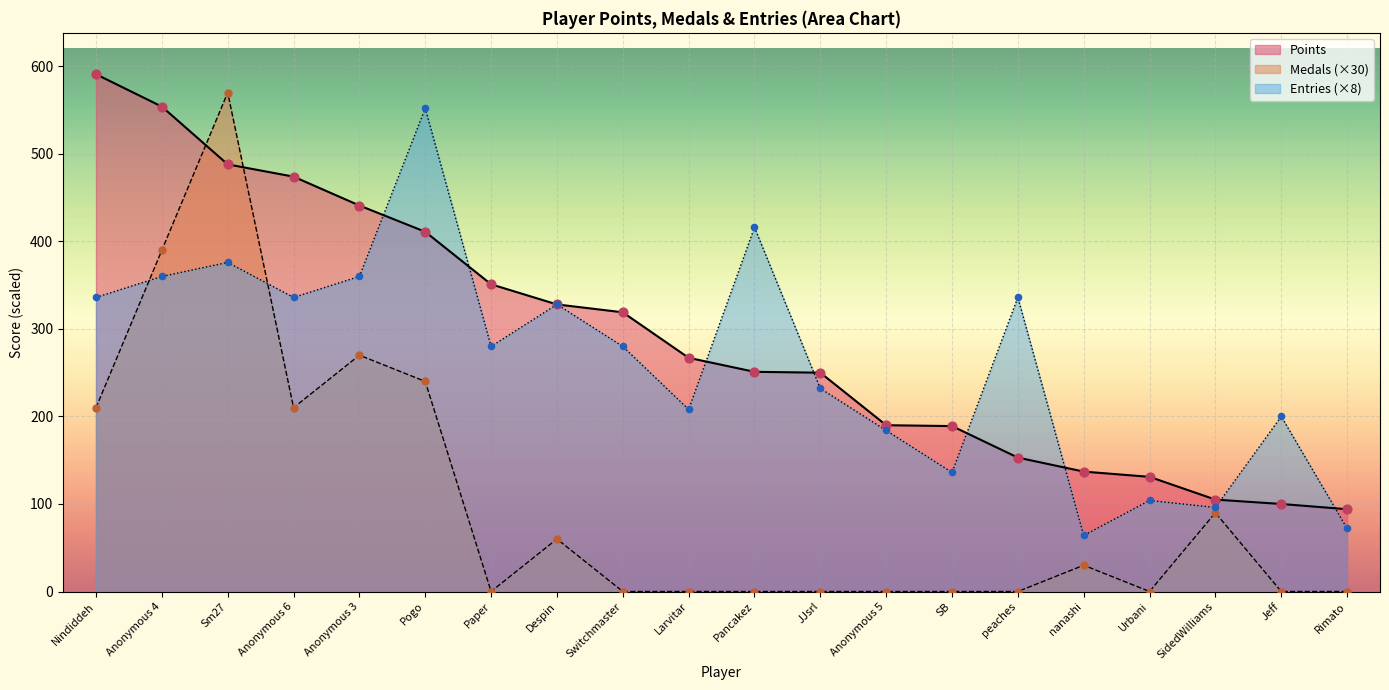

Is the value of Points at Despin greater than the value of Entries at Larvitar?

Yes